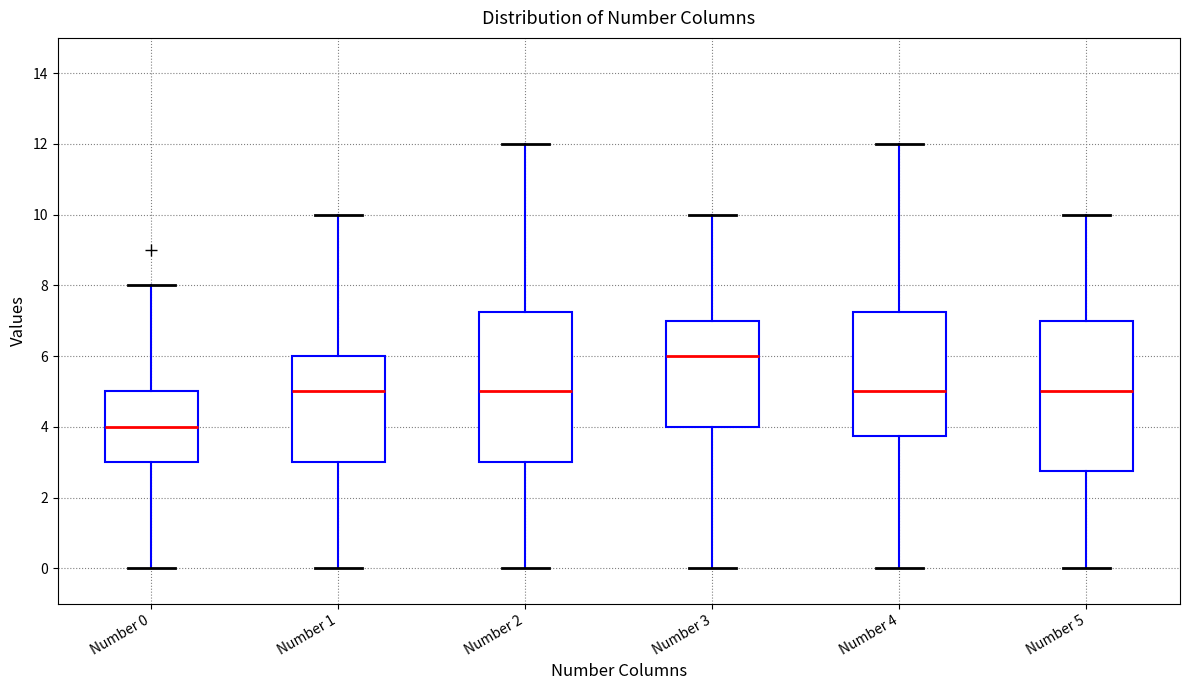

Where does the upper whisker of the box for Number 5 end on the y-axis? The values are not printed on the chart, so give them approximately, as read against the axis.

10.0